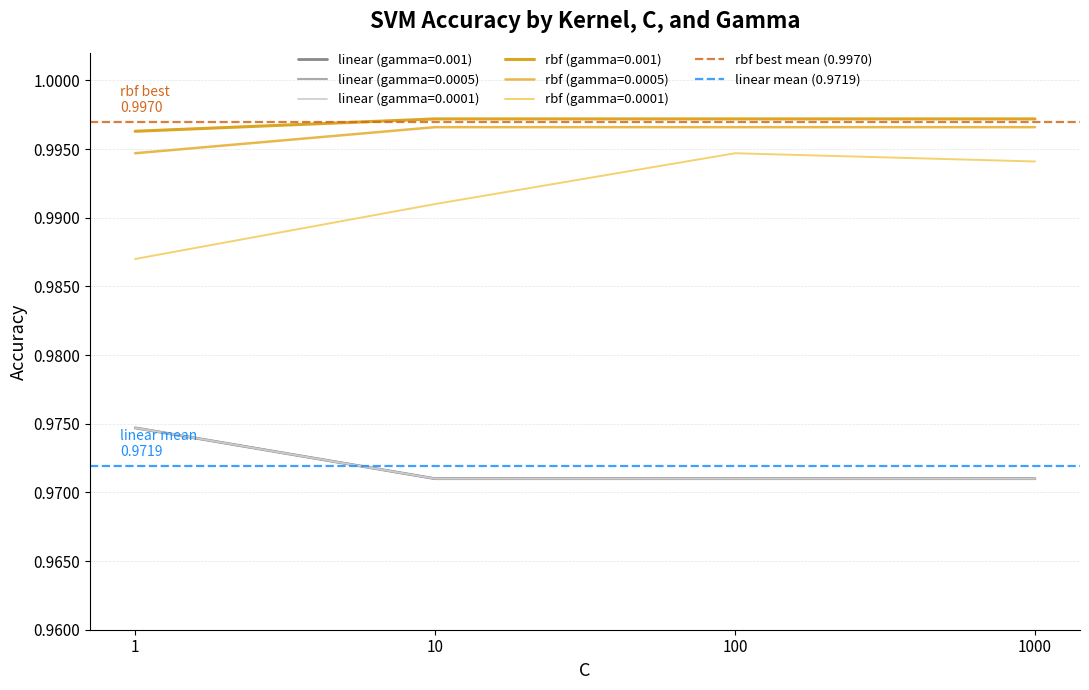

Which series has the widest spread of values?

rbf best mean (0.9970)